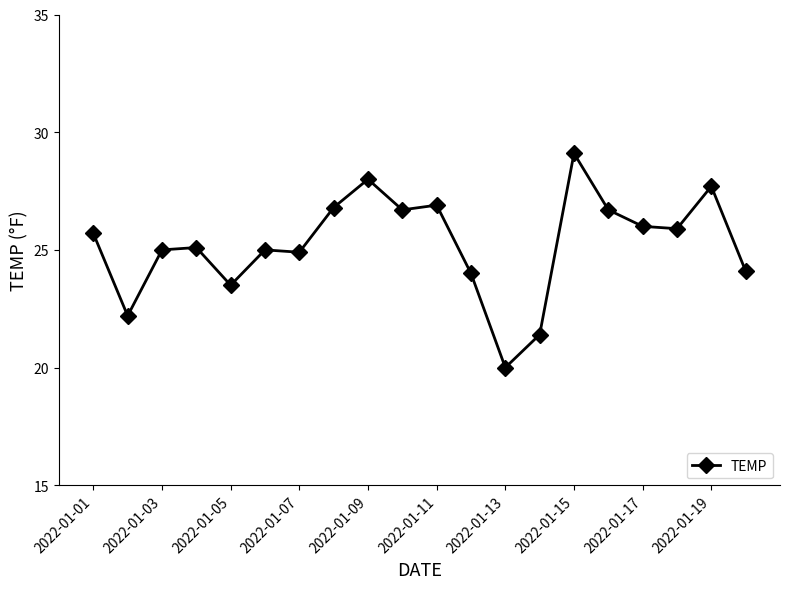

What is the minimum value shown in the chart?

20.0